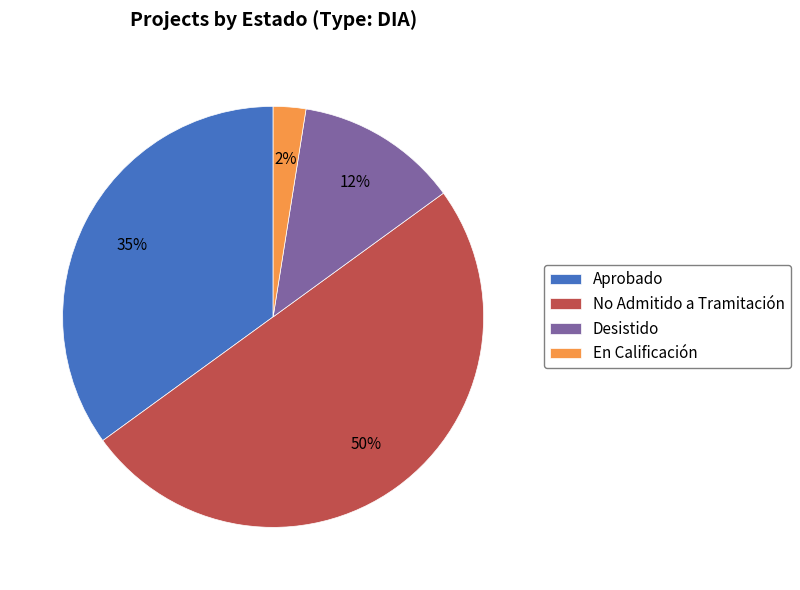

The En Calificación slice represents 14% of the pie. True or false?

False